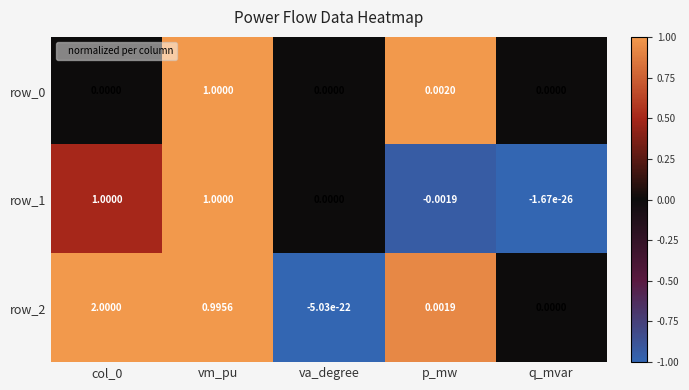

Which label corresponds to the smallest value in the chart?

p_mw